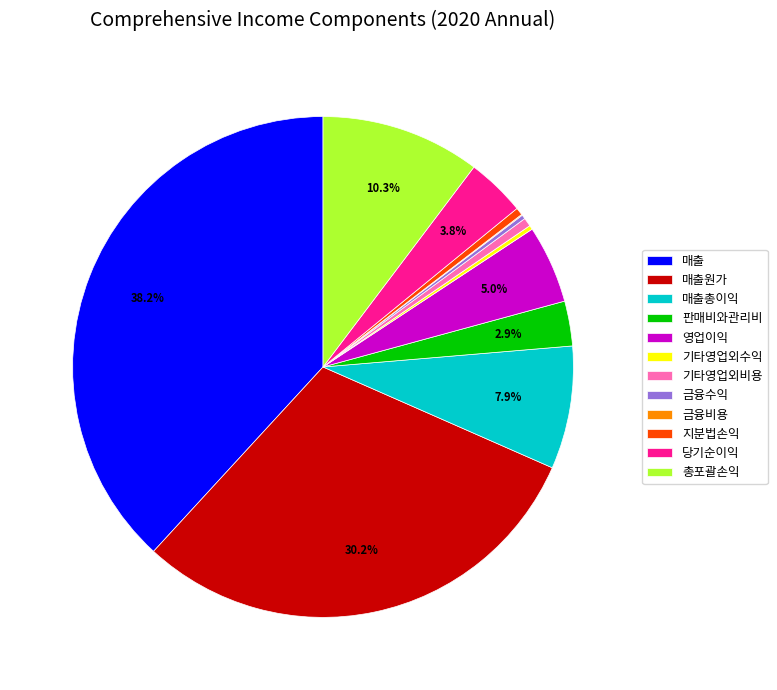

True or false: 지분법손익 accounts for 0% of the total.

True